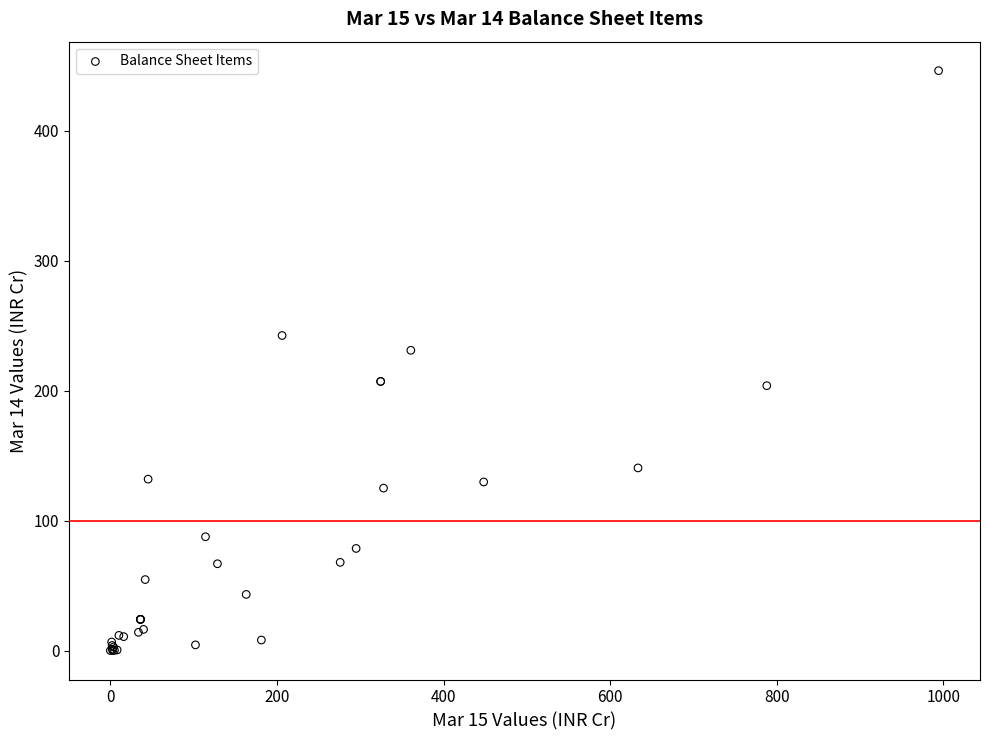

What Y value in the scatter plot is closest to 223?

231.1